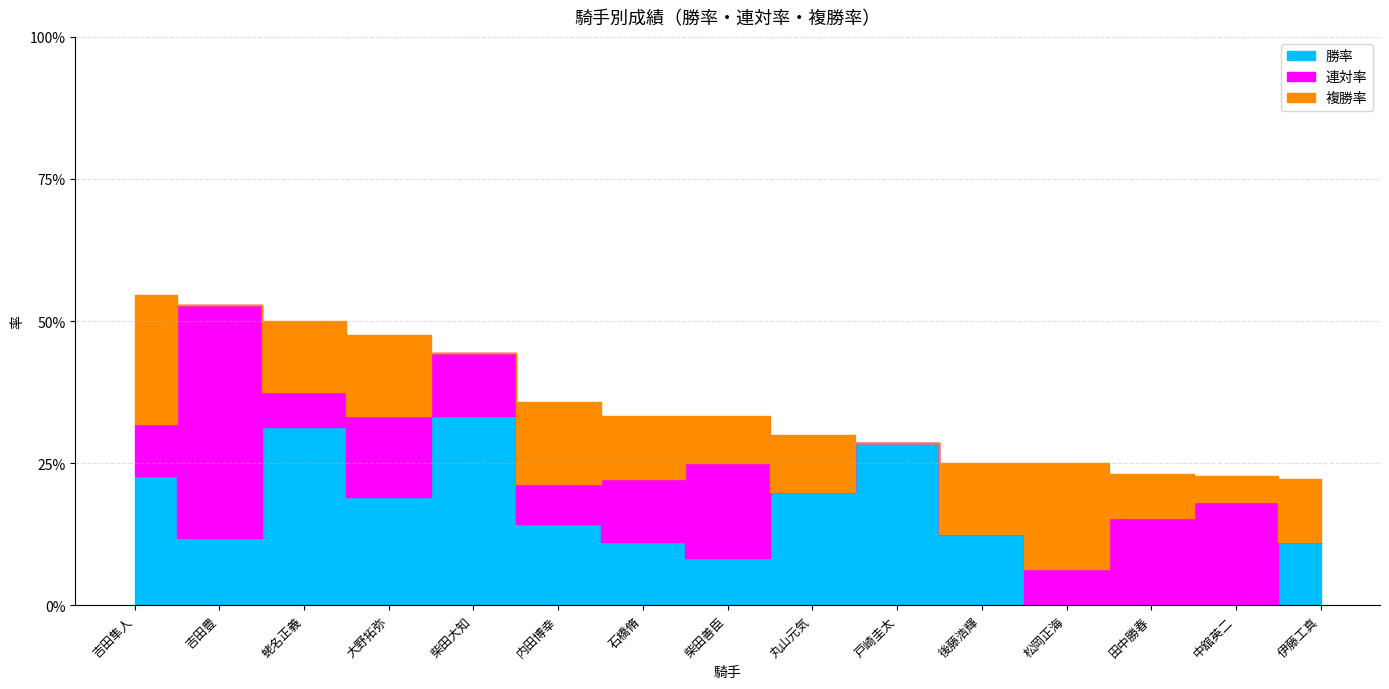

Where is the first local minimum for 勝率?

吉田豊